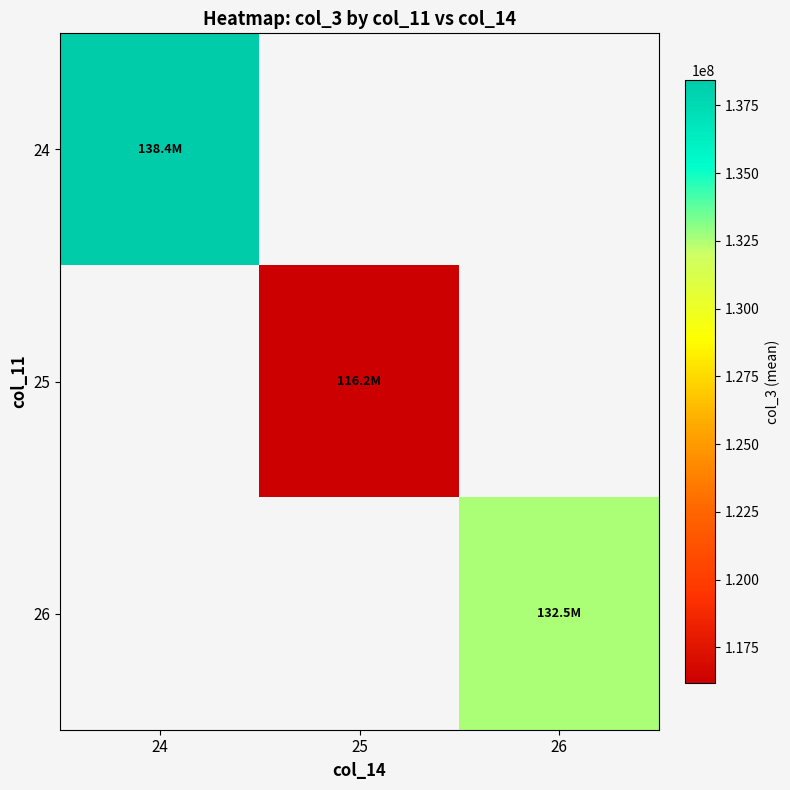

Which category has the highest value in the 25 series?

24